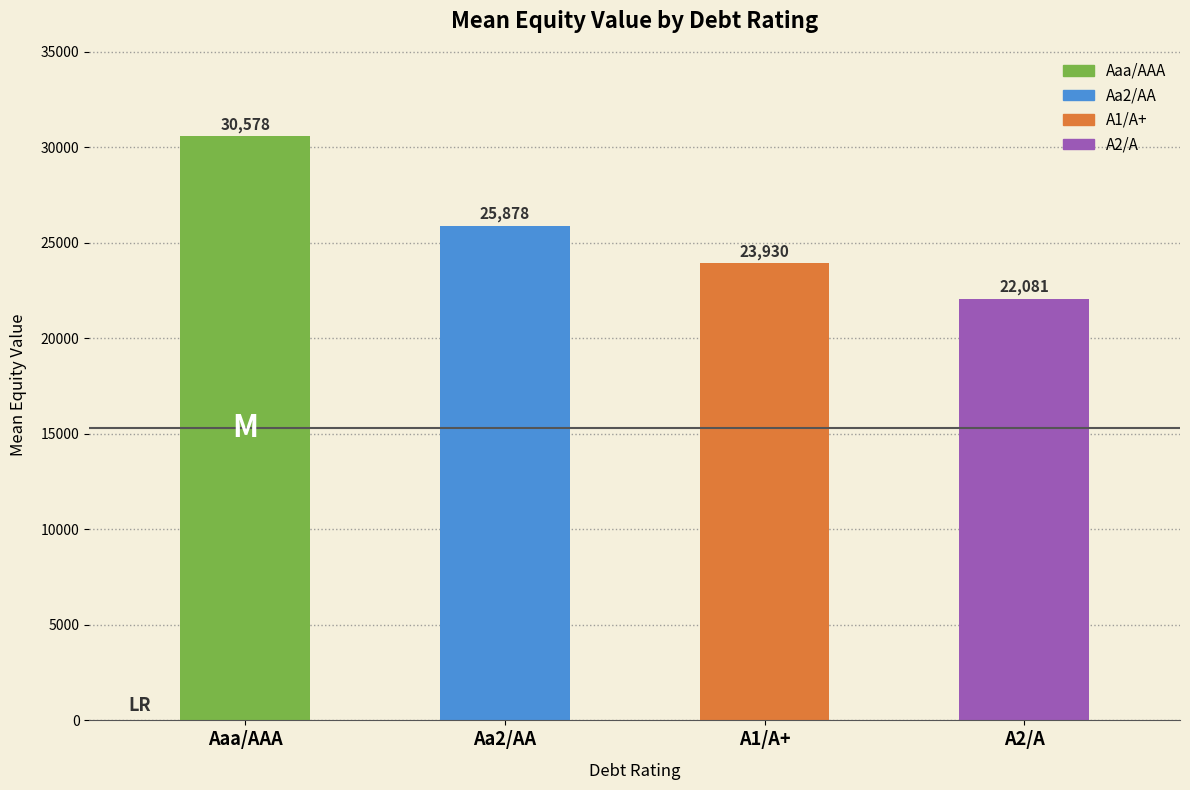

Rank the categories by value from lowest to highest.

A2/A, A1/A+, Aa2/AA, Aaa/AAA